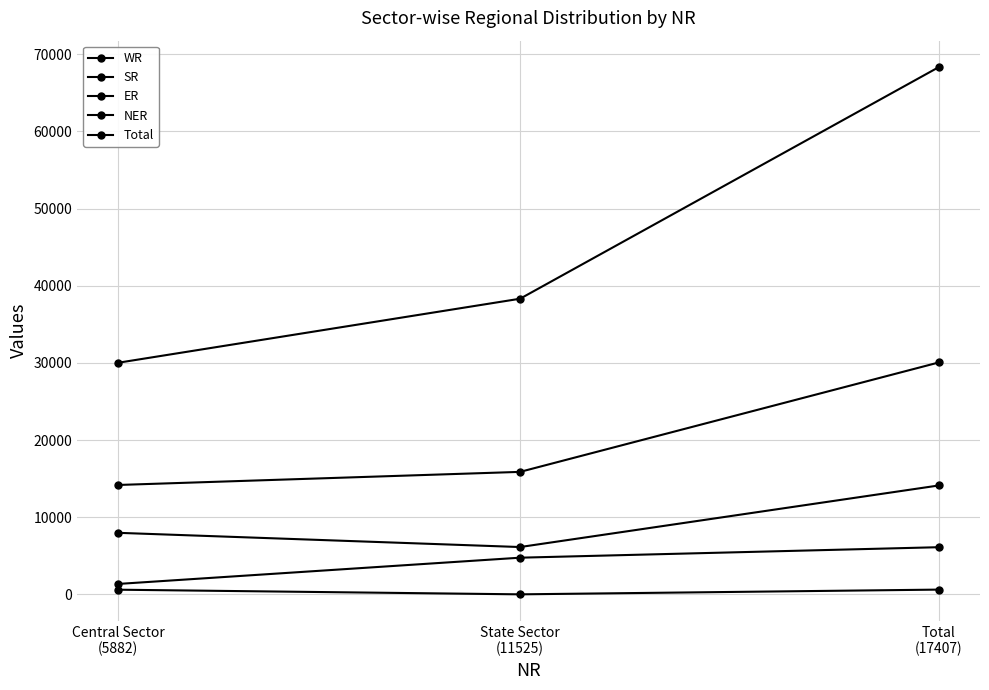

Reading right to left, list all the values displayed in this chart.

WR: Total
(17407)=30062	State Sector
(11525)=15879	Central Sector
(5882)=14183
SR: Total
(17407)=14122	State Sector
(11525)=6140	Central Sector
(5882)=7982
ER: Total
(17407)=6120	State Sector
(11525)=4760	Central Sector
(5882)=1360
NER: Total
(17407)=625	State Sector
(11525)=11	Central Sector
(5882)=613
Total: Total
(17407)=68335	State Sector
(11525)=38315	Central Sector
(5882)=30020